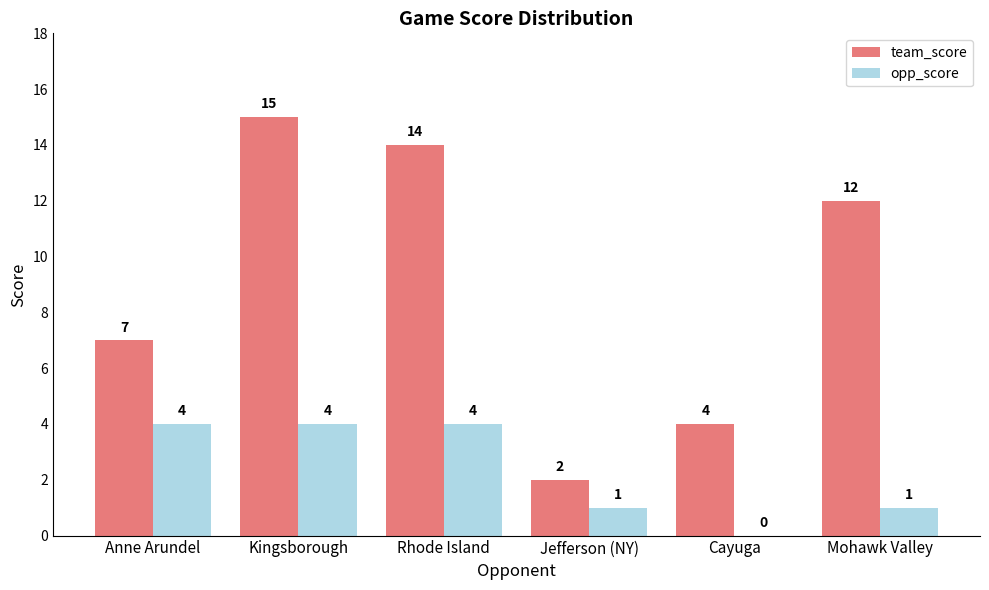

Reading left to right, what are all the values shown in this chart?

team_score: 7	15	14	2	4	12
opp_score: 4	4	4	1	0	1